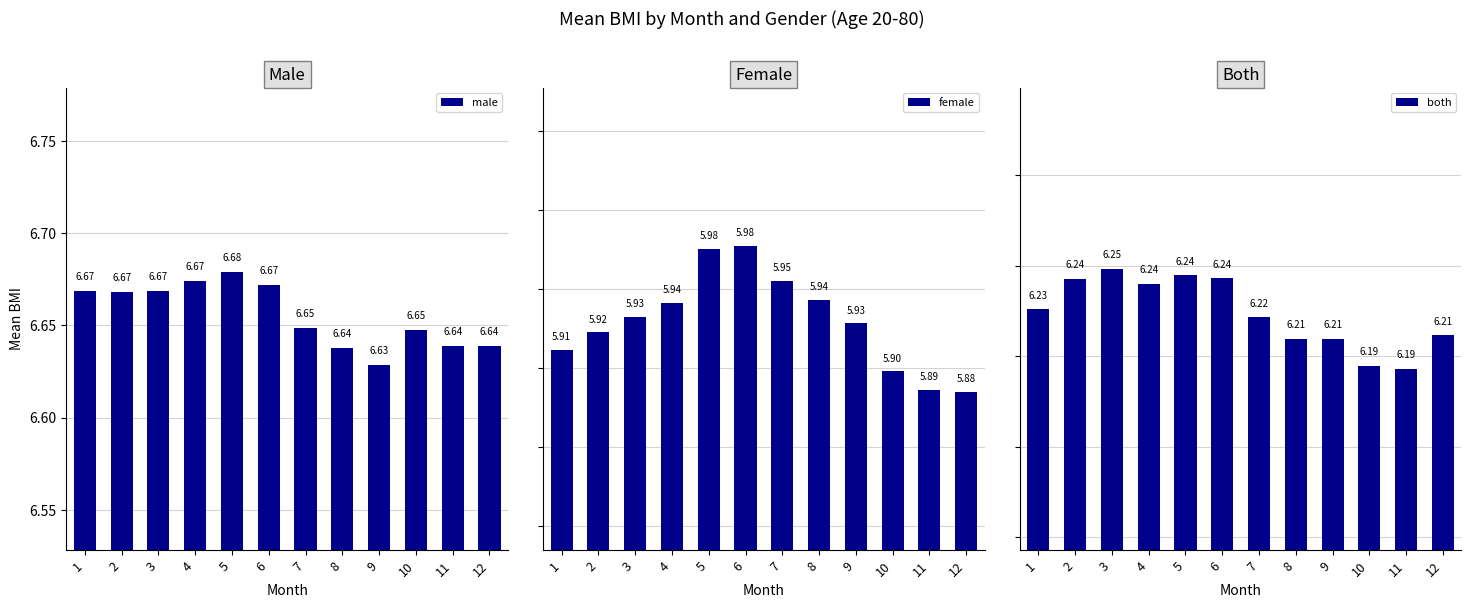

At which category is the sum across all series the highest?

5